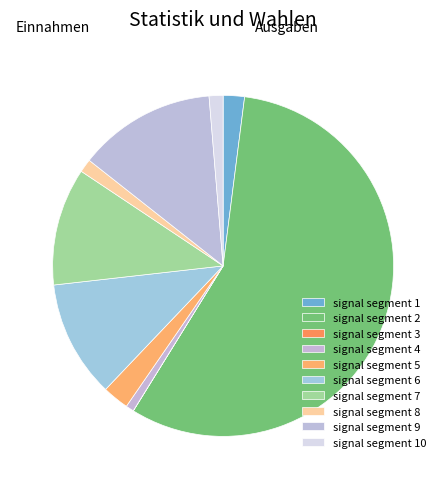

What percentage do signal segment 5 and signal segment 2 together represent?

59.3%